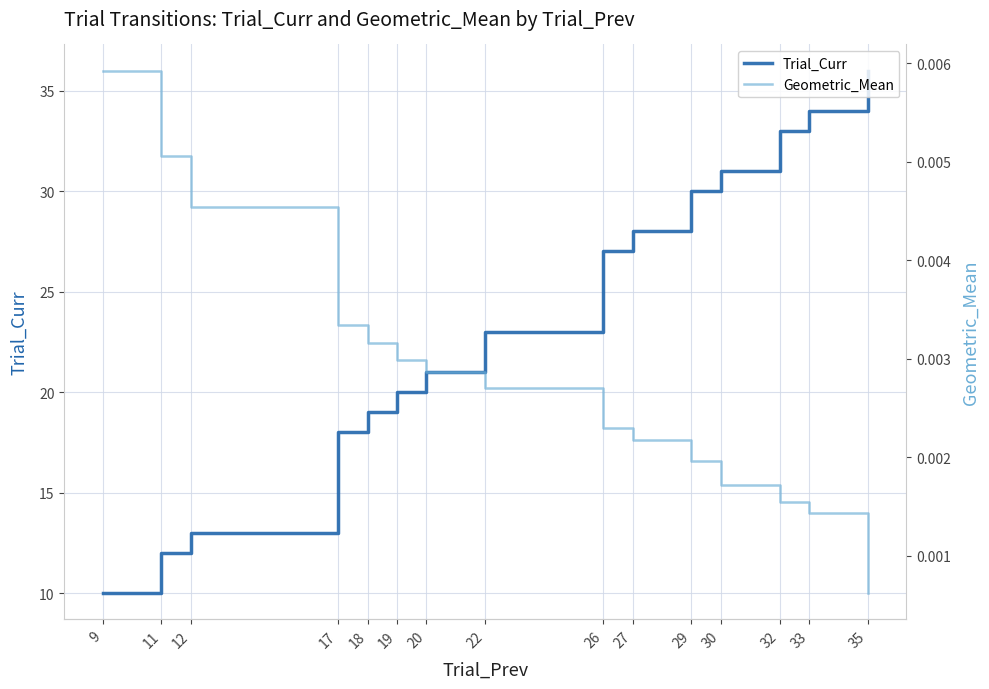

What is the difference between the maximum and minimum values in the Trial_Curr series?

26